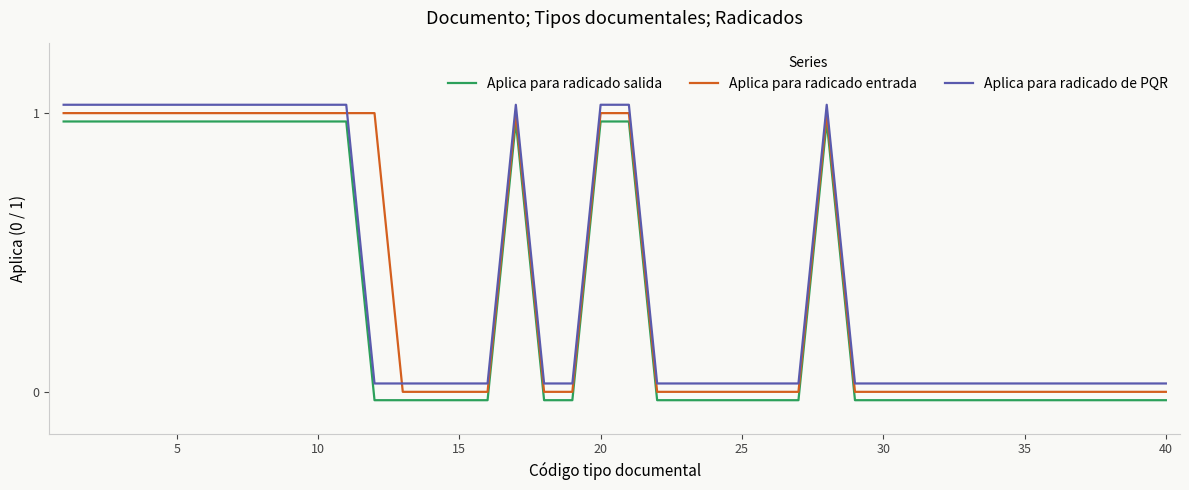

Is this an area chart (filled region under the line)?

No